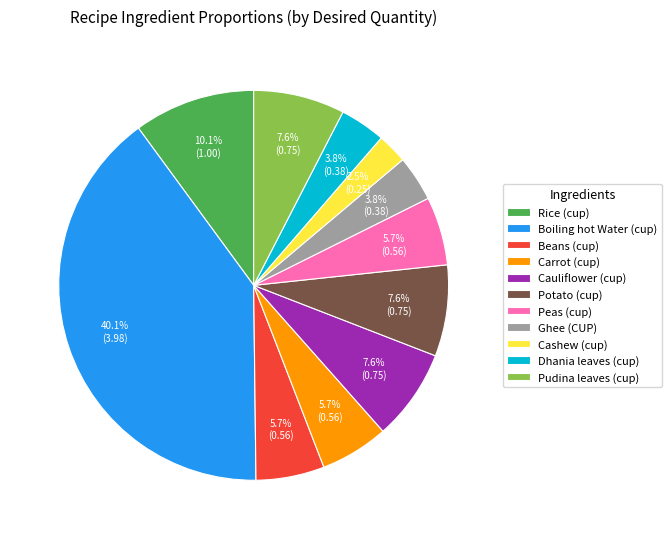

How many segments does this pie chart have?

11